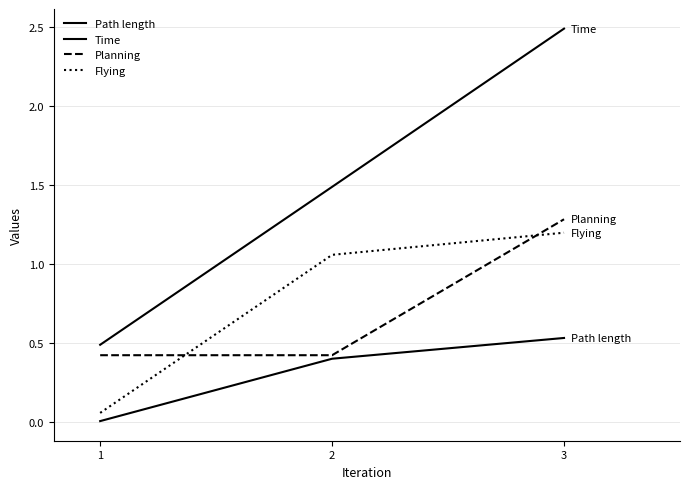

Does the chart display data point markers on the line(s)?

No